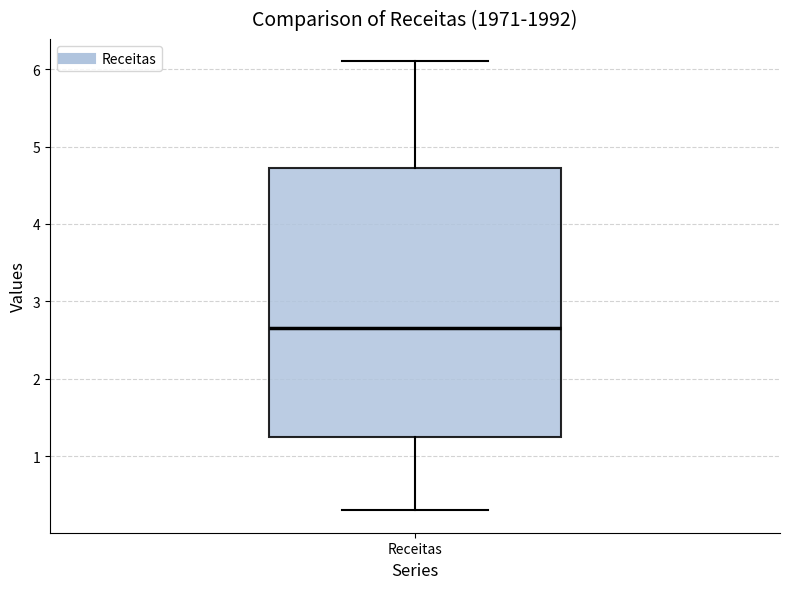

Where does the median line of the box for Receitas sit on the y-axis? The values are not printed on the chart, so give them approximately, as read against the axis.

2.7